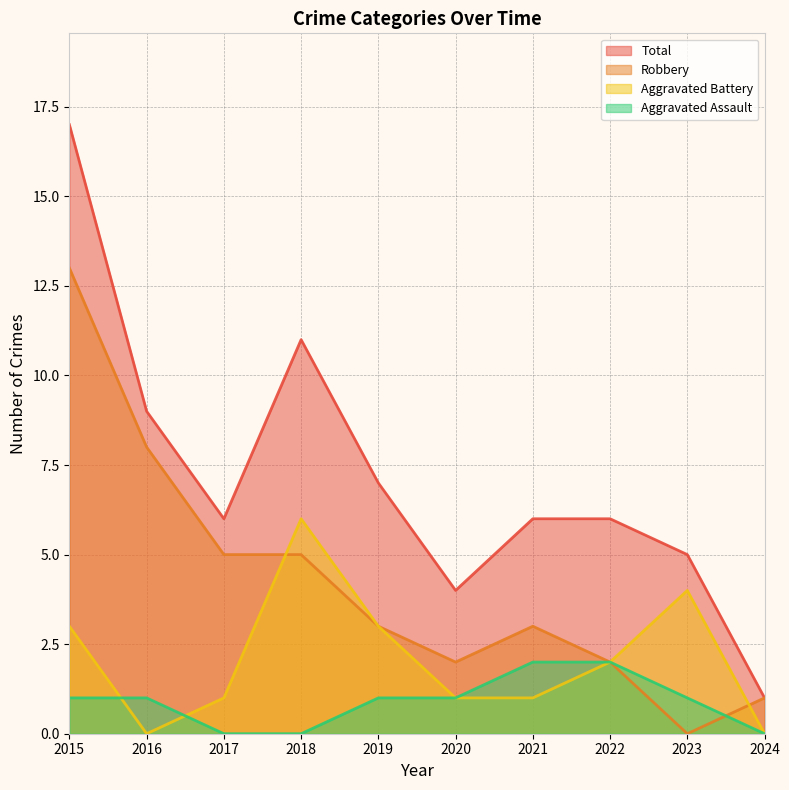

Where do Aggravated Assault and Aggravated Battery first cross each other?

2015 and 2016